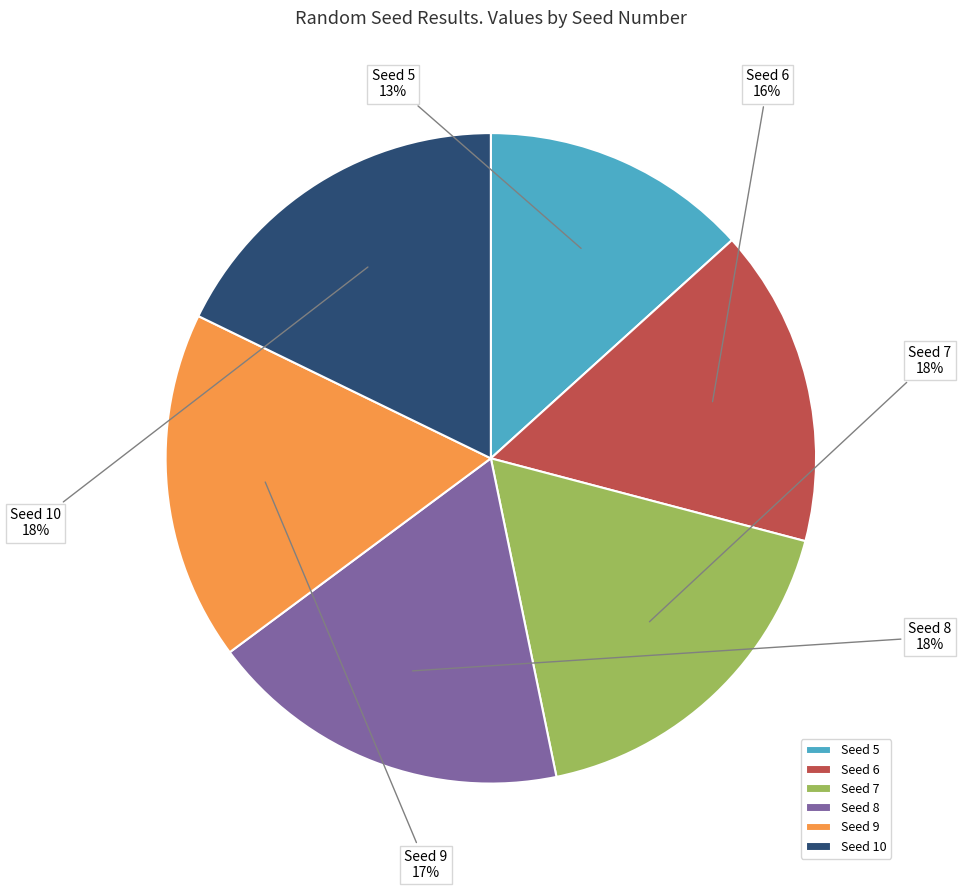

Count the number of slices in the pie.

6